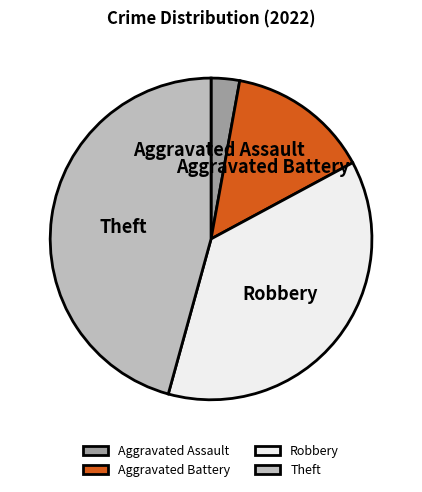

Does any single category account for the majority?

No